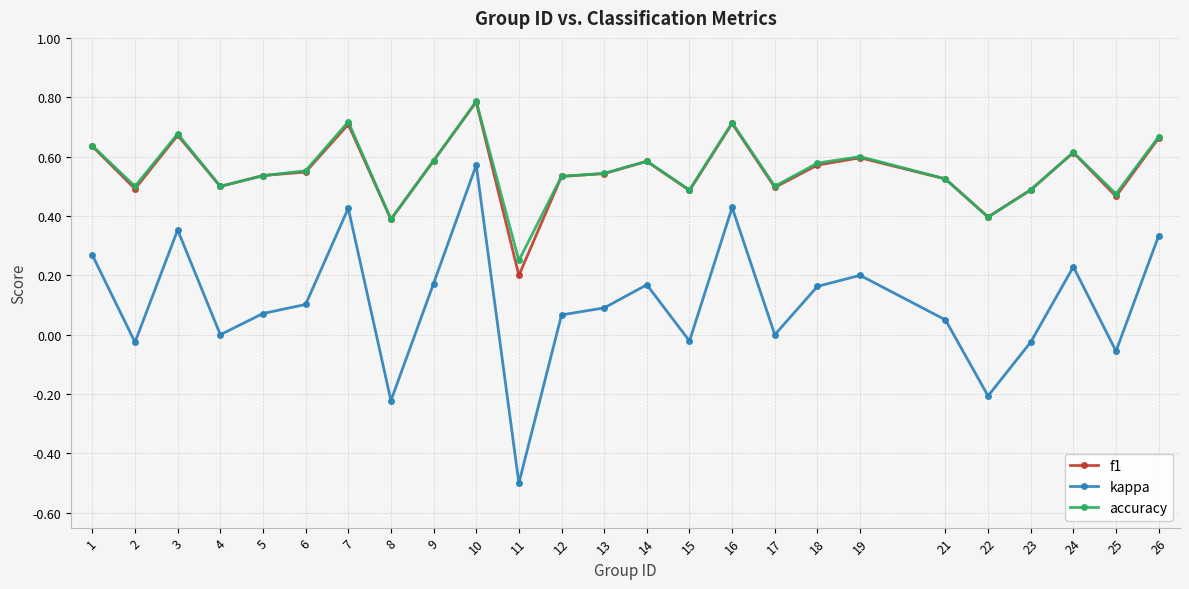

How many categories are shown in the chart?

25